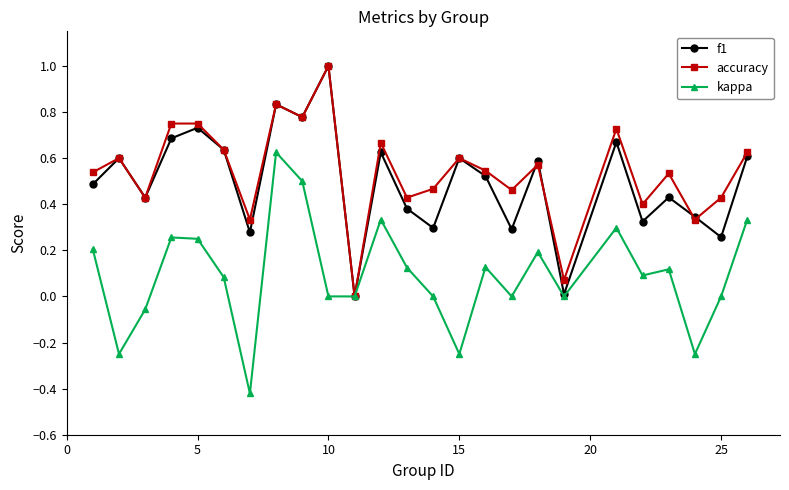

True or false: kappa has more than 1 points higher than both neighbors.

True